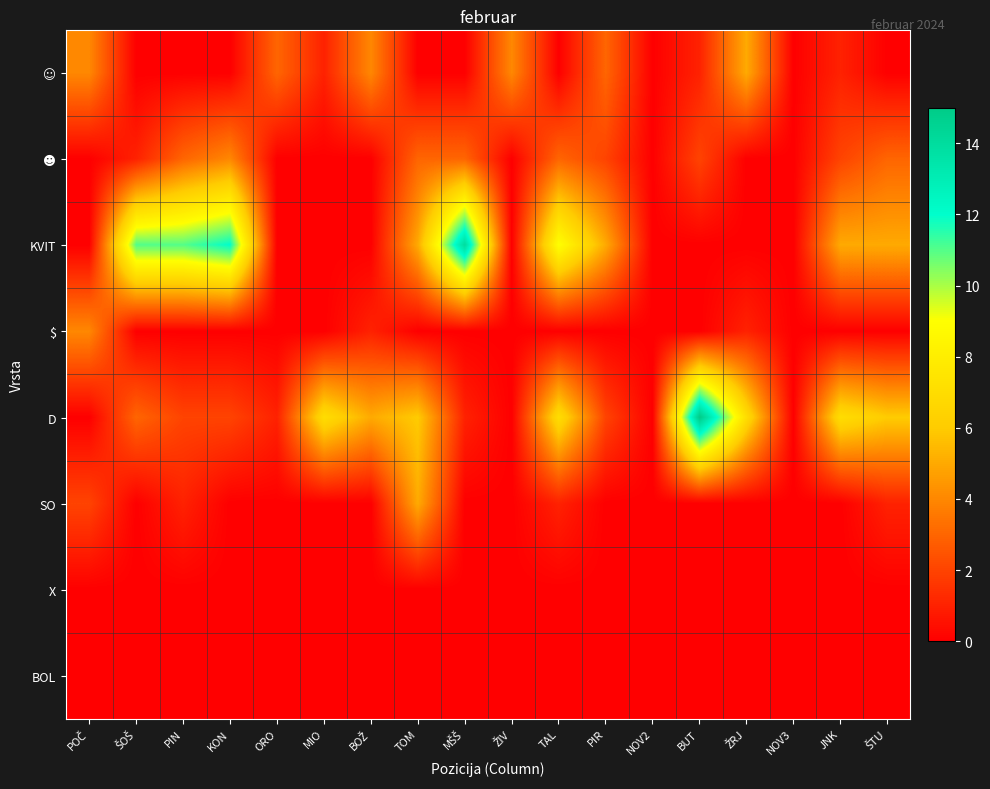

Which has a higher value, KON or ORO?

ORO